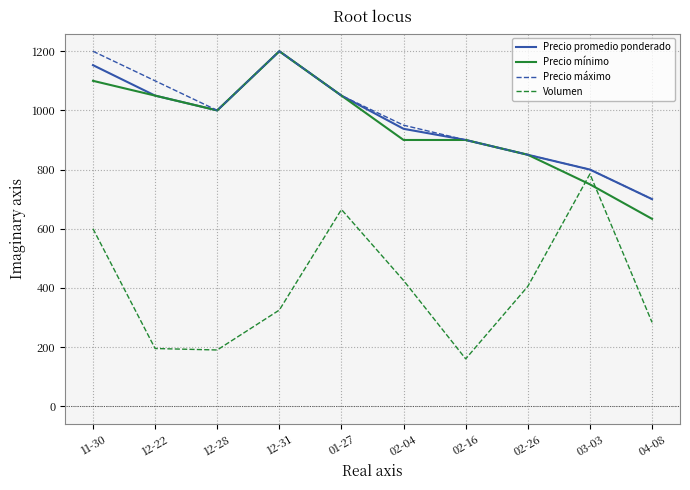

True or false: Precio máximo and Volumen intersect in this chart.

False